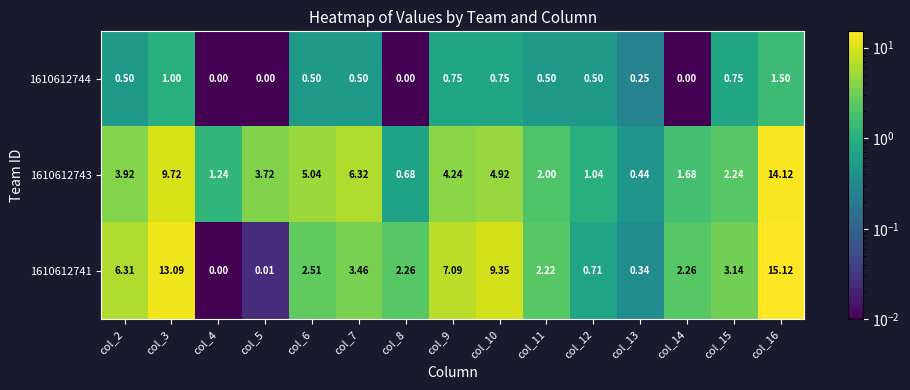

Is the value of 1610612741 at col_7 greater than the value of 1610612743 at col_13?

Yes